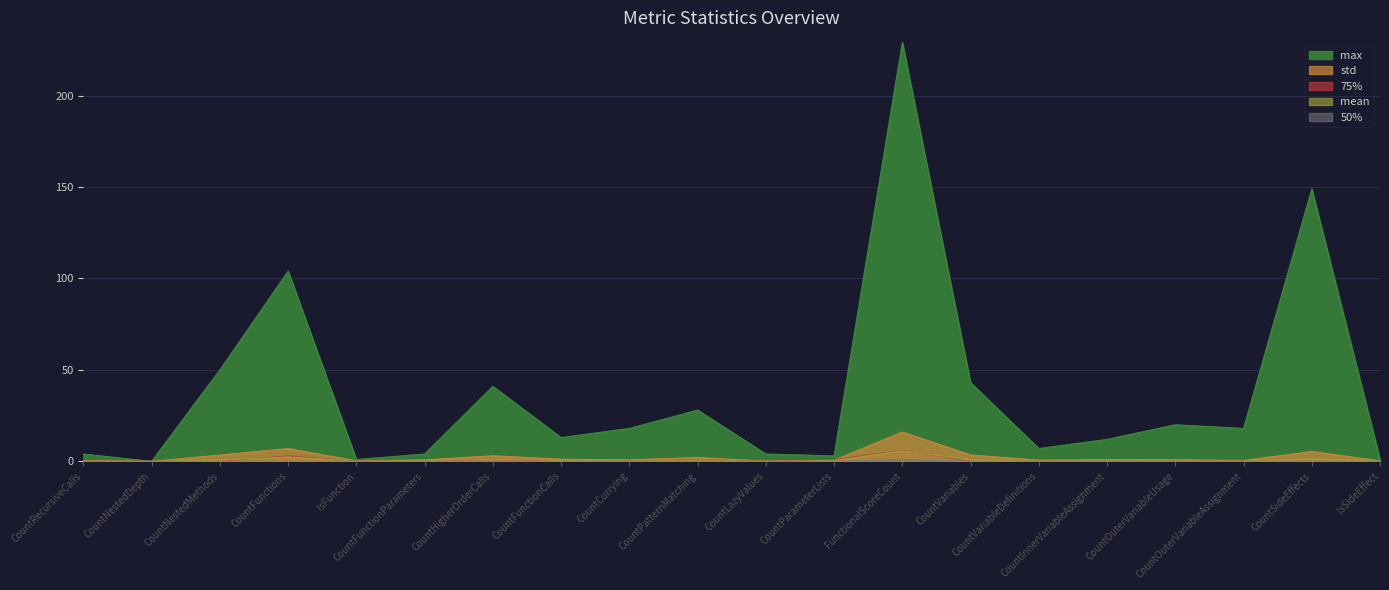

Is it true that std equals 0.6 at CountParameterLists?

True